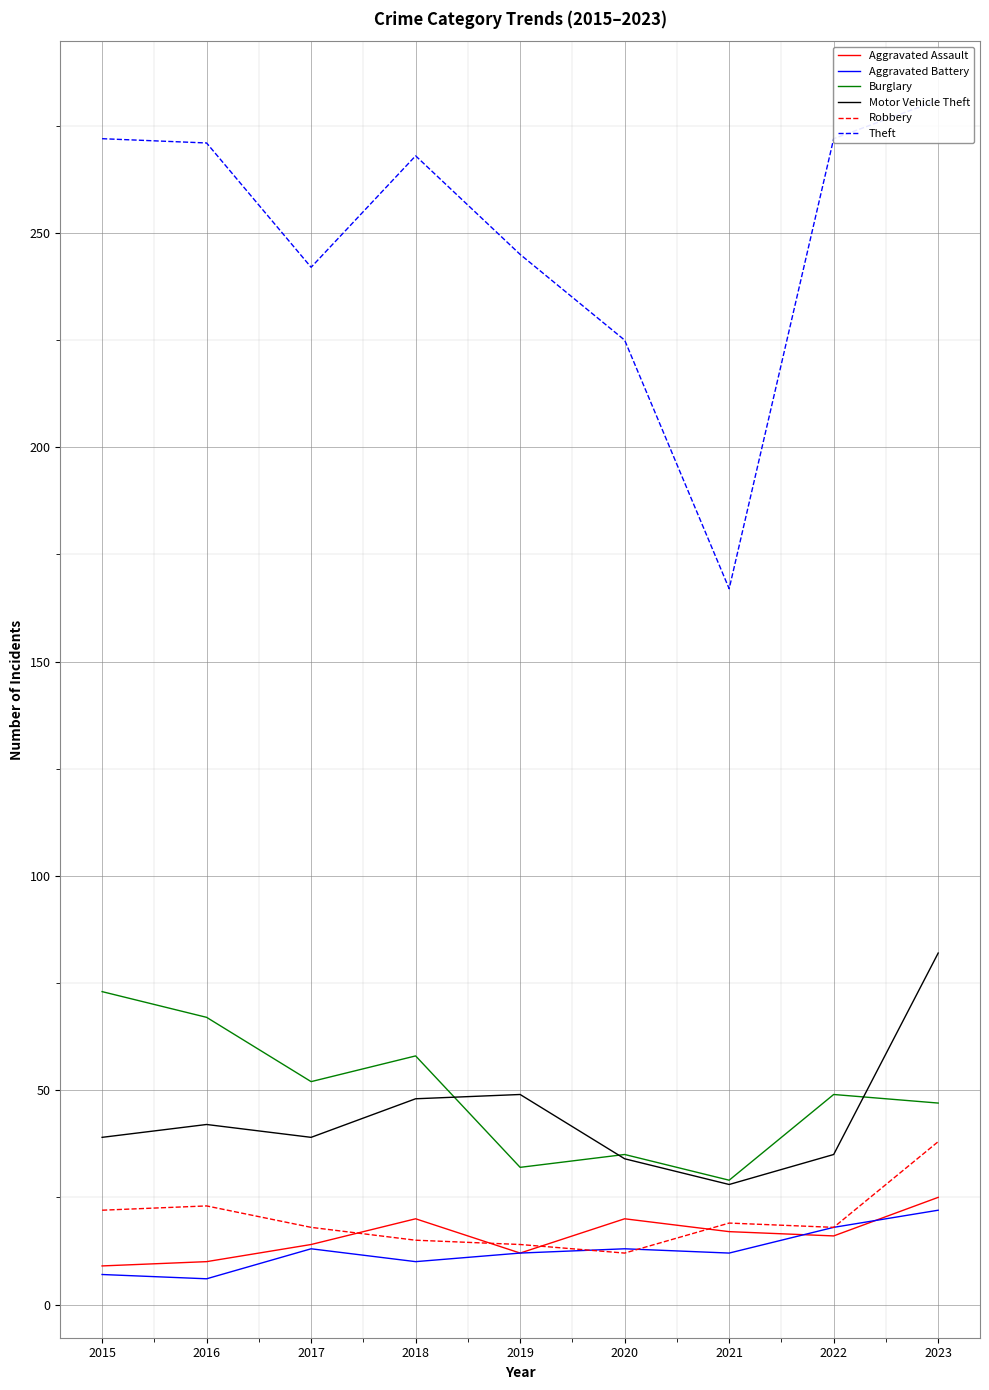

Is the value of Theft at 2022 greater than the value of Burglary at 2017?

Yes